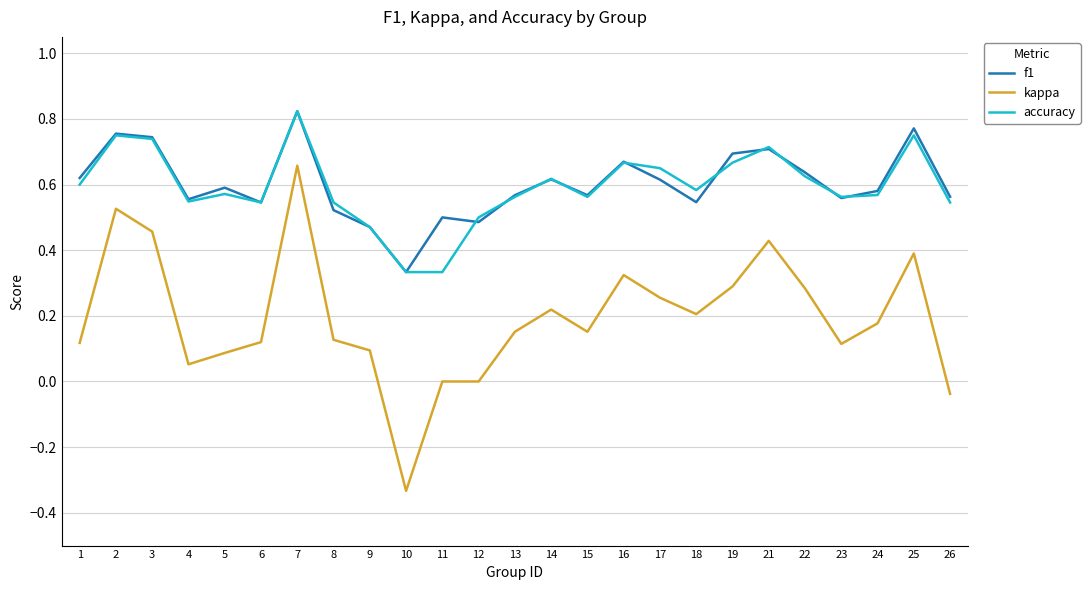

True or false: accuracy and kappa cross at least once.

False